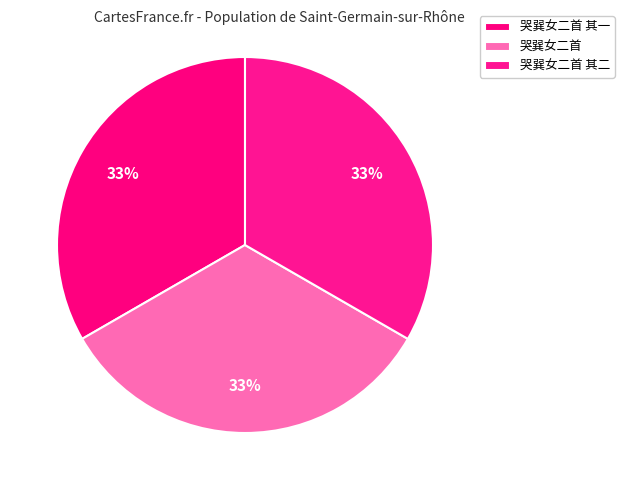

Which has a higher value, 哭巽女二首 其一 or 哭巽女二首?

哭巽女二首